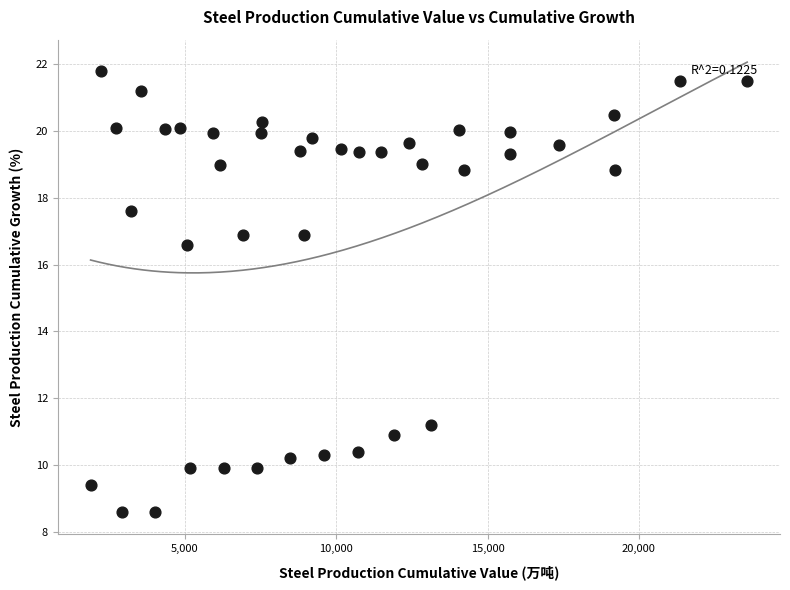

What Y value in the scatter plot is closest to 15?

16.6